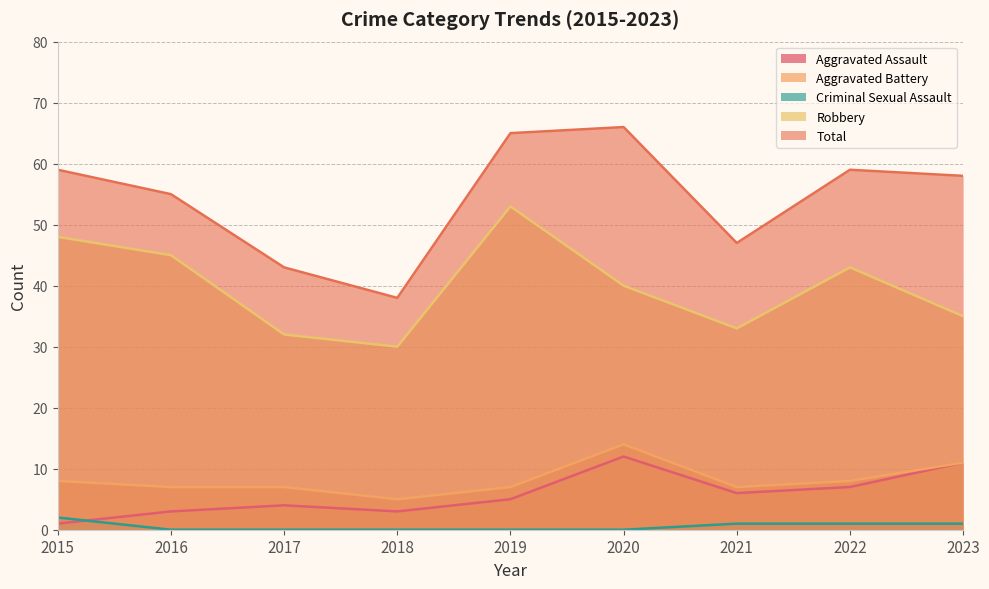

What is the sum of the Aggravated Battery values at 2023 and 2022?

19